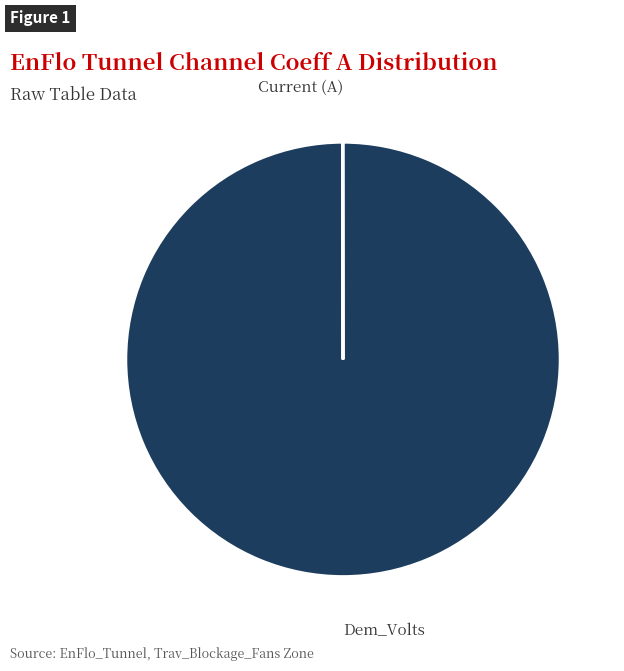

Does any single category account for the majority?

Yes